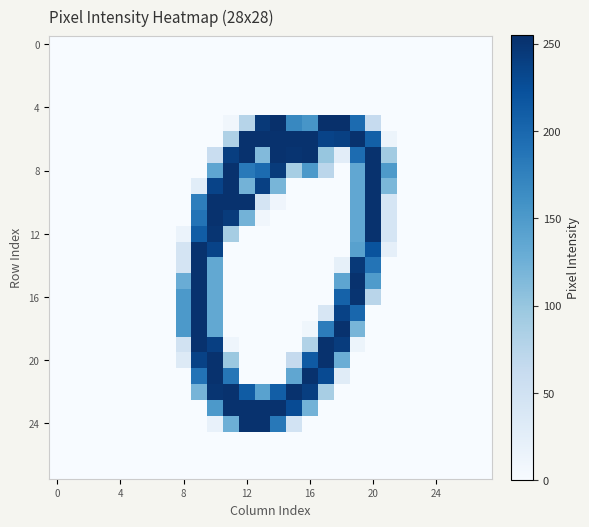

At which category is the sum across all series the highest?

10